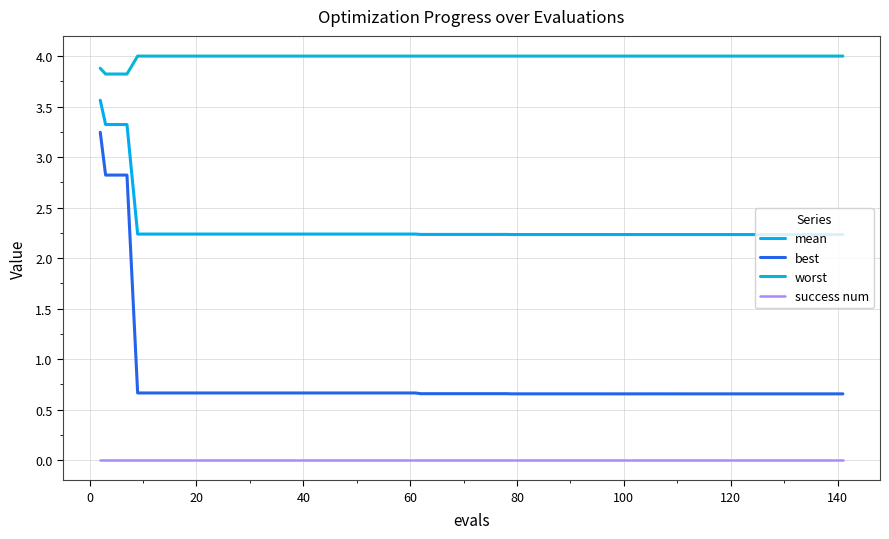

Count the best values in the range 0 to 1.

37